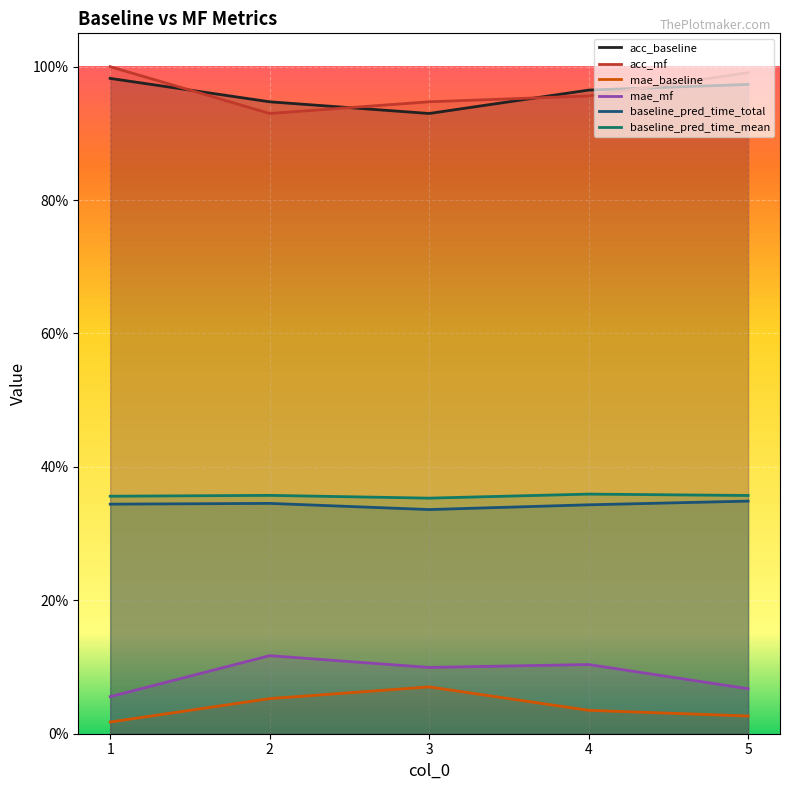

True or false: baseline_pred_time_total and acc_mf intersect in this chart.

False